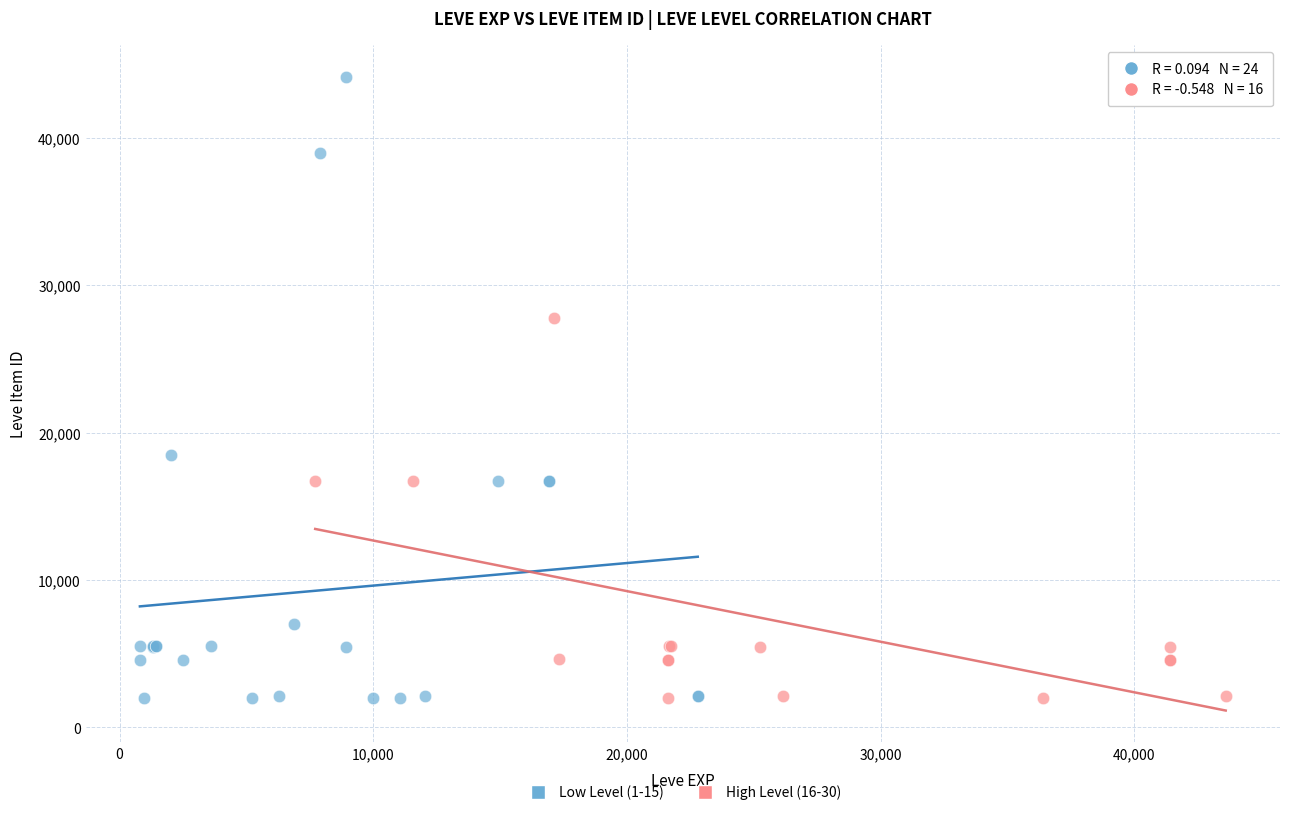

Which series reaches the maximum Y coordinate?

Low Level (1-15)